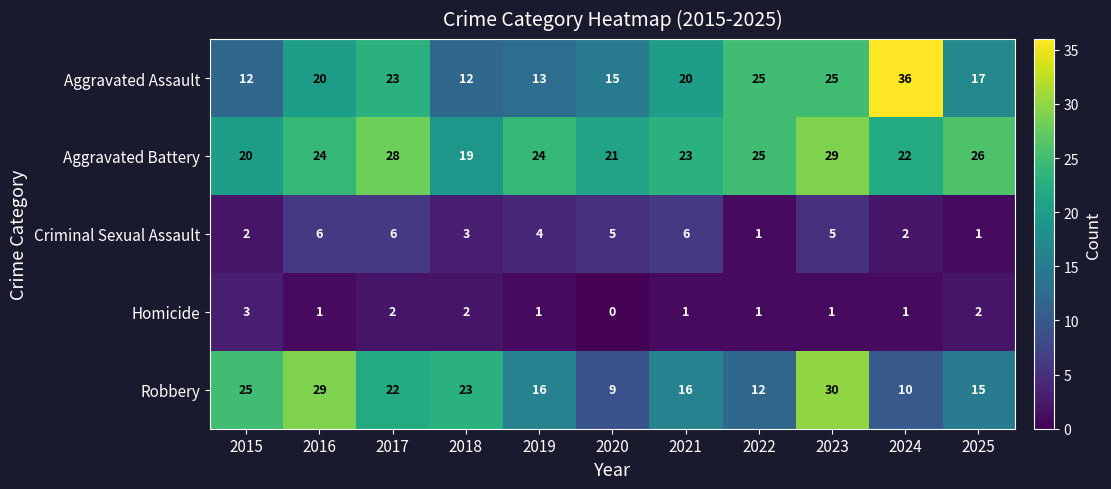

What is the highest value of the Homicide series?

3